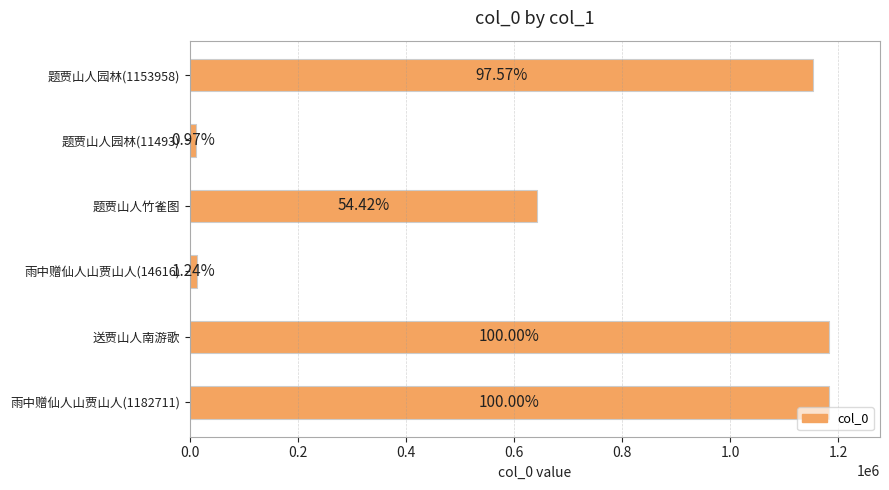

What is the difference between the maximum and minimum values?

1171231